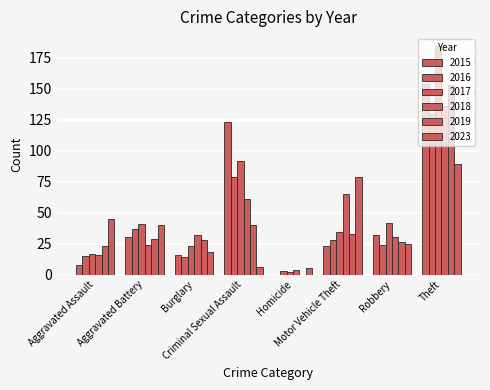

List the labels in order of 2018 value, smallest first.

Homicide, Aggravated Assault, Aggravated Battery, Robbery, Burglary, Criminal Sexual Assault, Motor Vehicle Theft, Theft